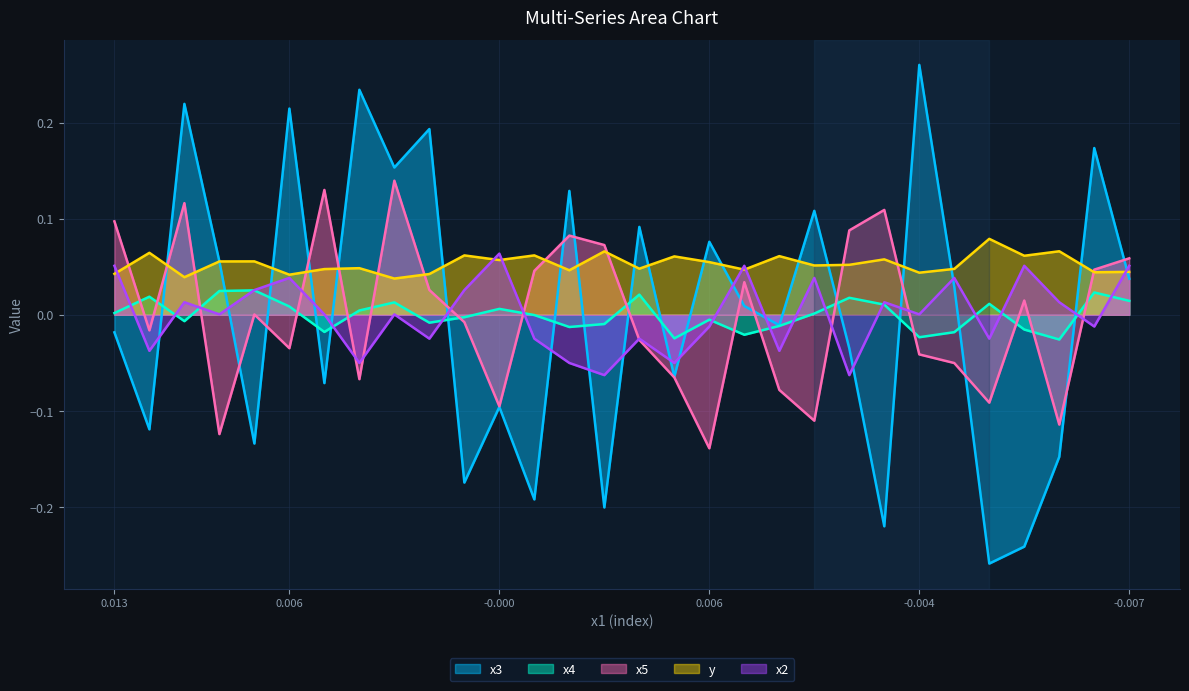

Is the value of y at -0.007 greater than the value of x5 at 14?

No